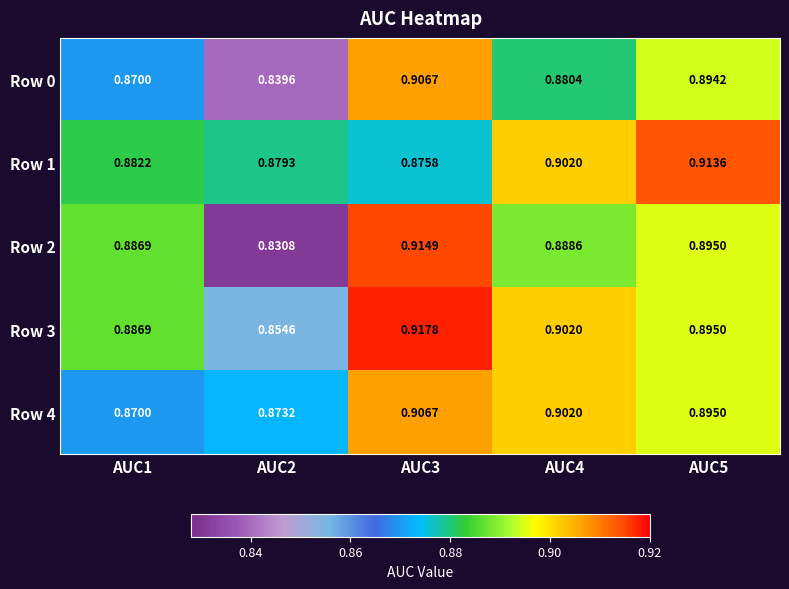

How many categories are shown in the chart?

5